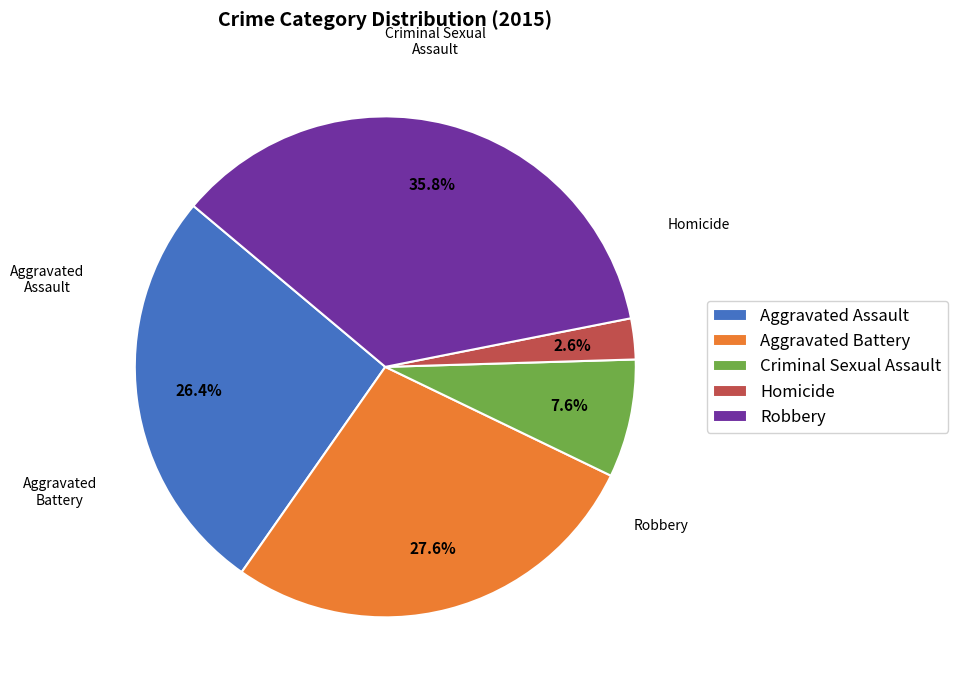

Is it true that Criminal Sexual Assault is 2% of the pie?

False